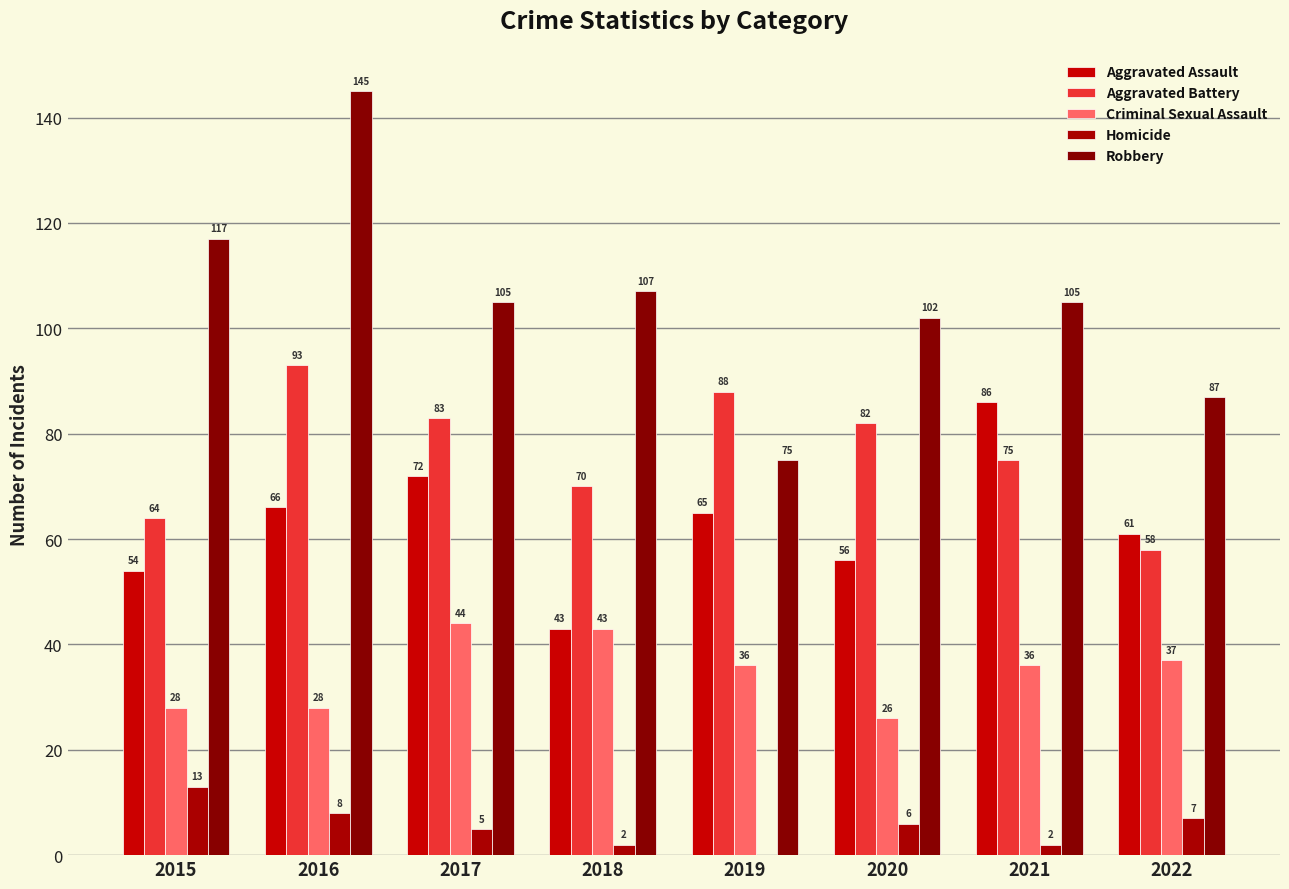

Where is Aggravated Battery nearest to the value 75?

2021